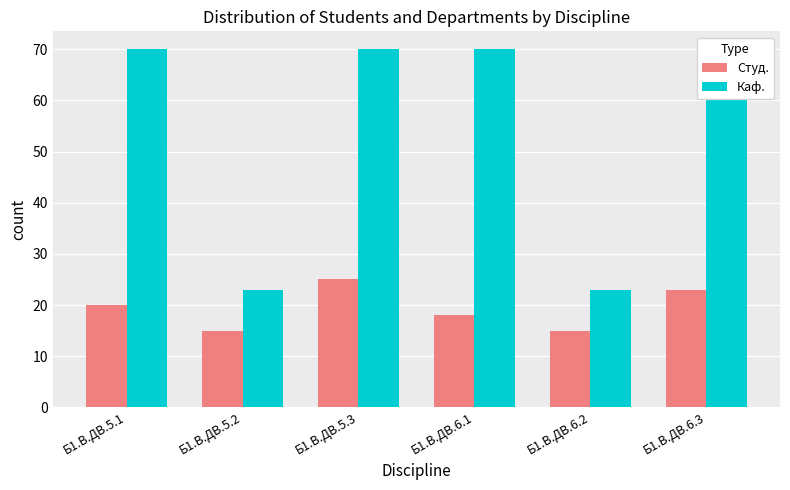

Reading left to right, extract all data points from this chart.

Студ.: 20	15	25	18	15	23
Каф.: 70	23	70	70	23	70